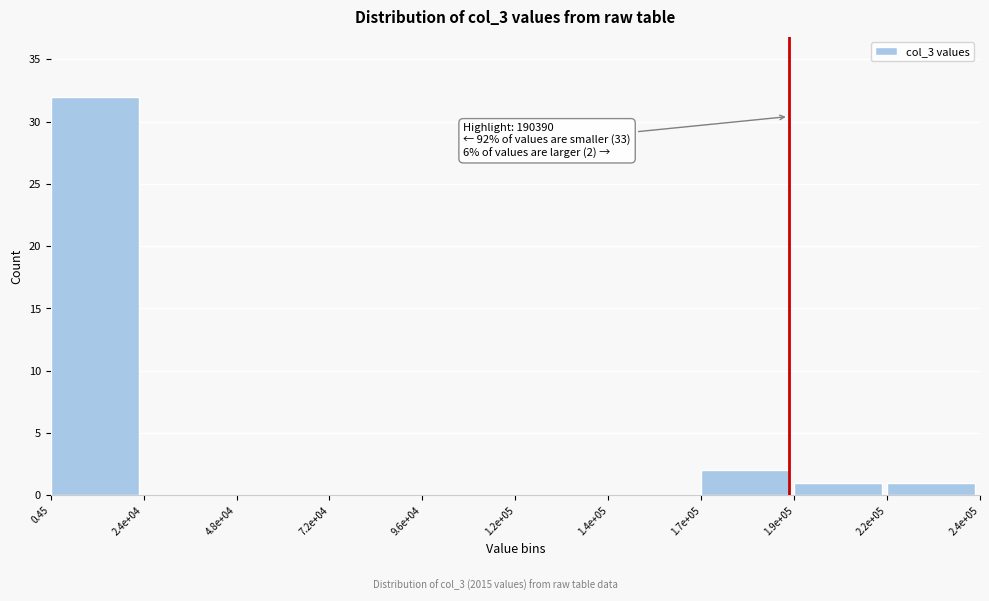

Reading right to left, what are all the values shown in this chart?

2.2e+05=1	1.9e+05=1	1.7e+05=2	1.4e+05=0	1.2e+05=0	9.6e+04=0	7.2e+04=0	4.8e+04=0	2.4e+04=0	0.45=32